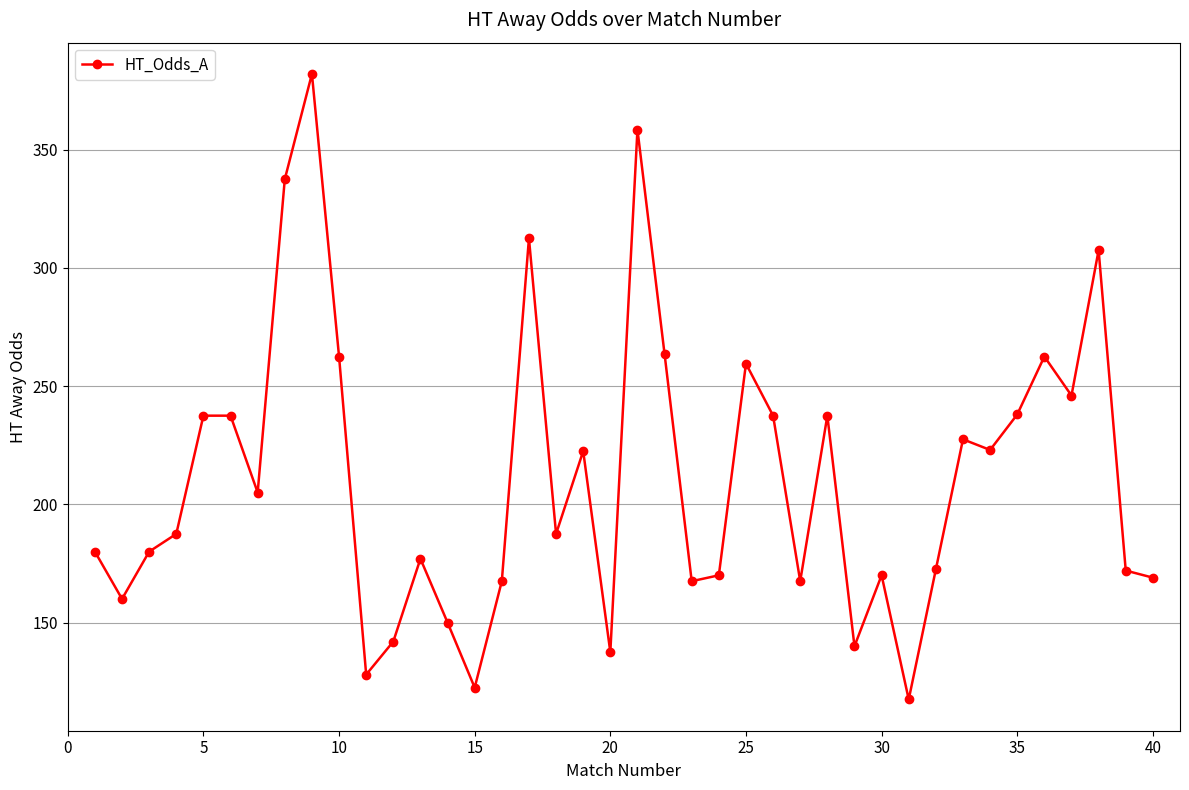

What is the difference between the maximum and minimum values?

264.5